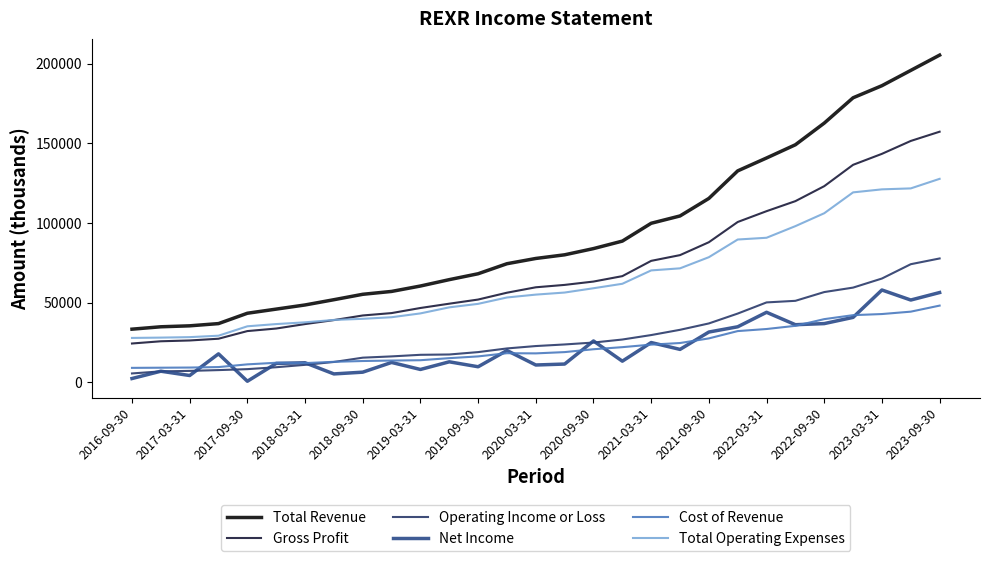

Does the chart display data point markers on the line(s)?

No